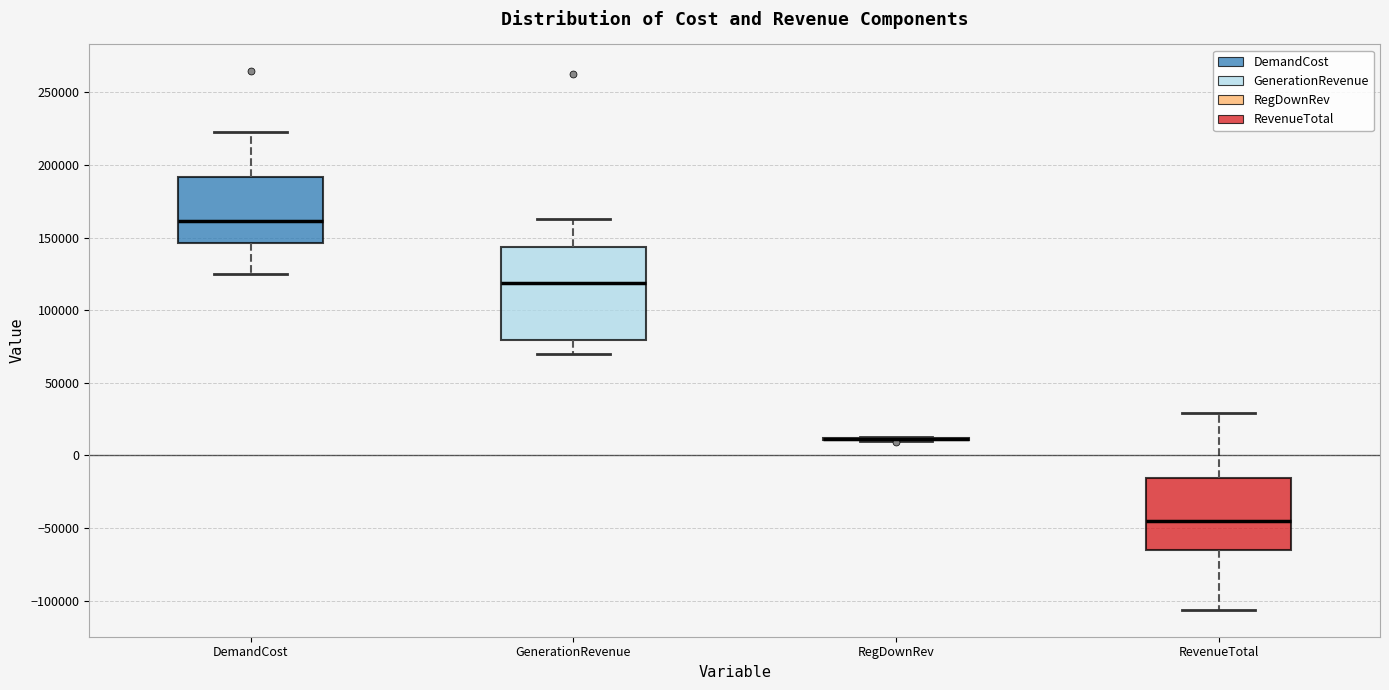

Reading left to right, transcribe this box plot: for each box, give where its median line is, the range the box spans, and where its two whiskers end, as read against the y-axis. The values are not printed on the chart, so give them approximately, as read against the axis.

DemandCost: median 160000, box 145000 to 190000, whiskers 125000 to 225000
GenerationRevenue: median 120000, box 80000 to 145000, whiskers 70000 to 165000
RegDownRev: box collapsed to a line at 10000, whiskers 10000 to 15000
RevenueTotal: median -45000, box -65000 to -15000, whiskers -105000 to 30000